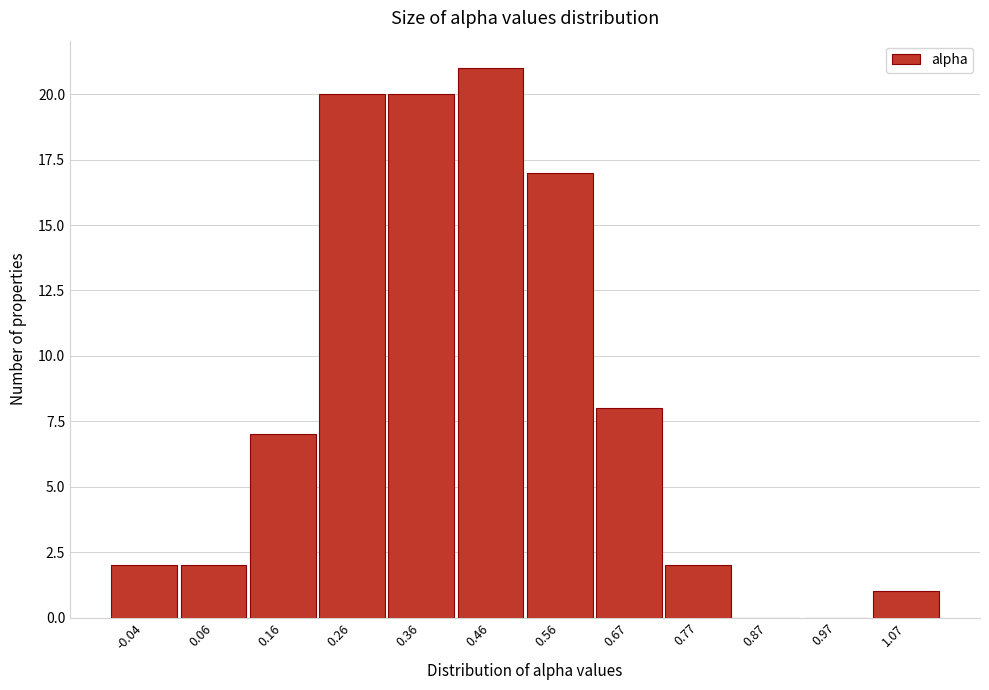

Reading left to right, transcribe this chart: for each bar, give the range it covers on the x-axis and its height. Neither the bar edges nor the heights are printed on the chart, so give them approximately, as read against the axes.

-0.10 to 0.00: 2
0.00 to 0.10: 2
0.10 to 0.22: 7
0.22 to 0.32: 20
0.32 to 0.42: 20
0.42 to 0.52: 21
0.52 to 0.62: 17
0.62 to 0.72: 8
0.72 to 0.82: 2
0.82 to 0.92: 0
0.92 to 1.02: 0
1.02 to 1.12: 1